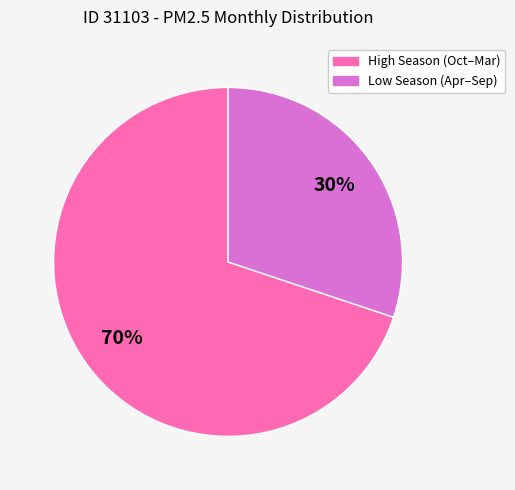

Is there a majority slice in this chart?

Yes